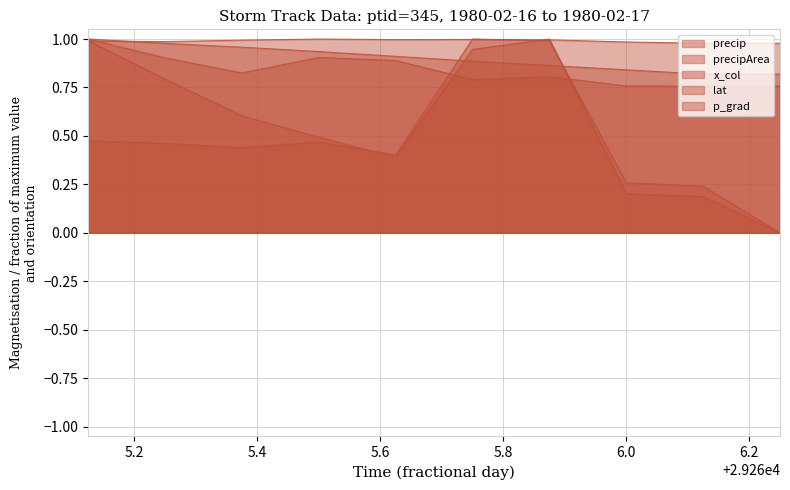

What is the value of the lat point at the 5th from the left?

1.0